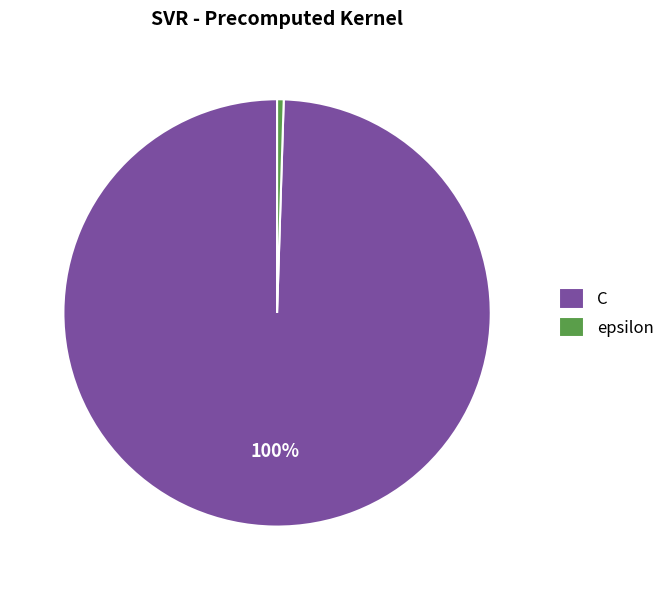

How many slices are in this pie chart?

2